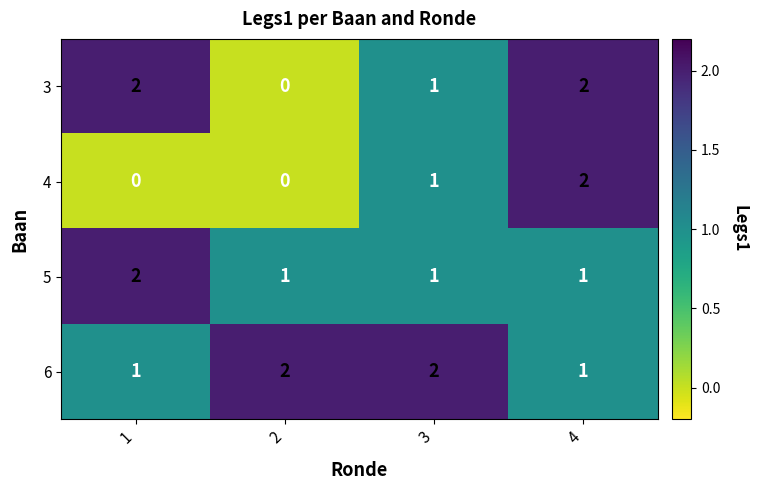

What is the total value across all series at 3?

5